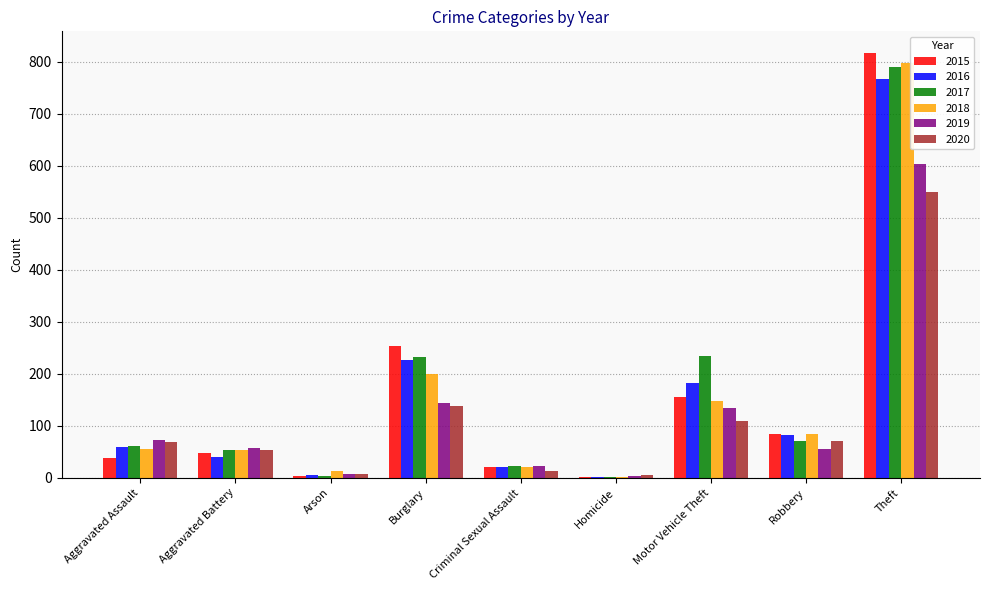

Is it true that 2018 equals 29 at Robbery?

False